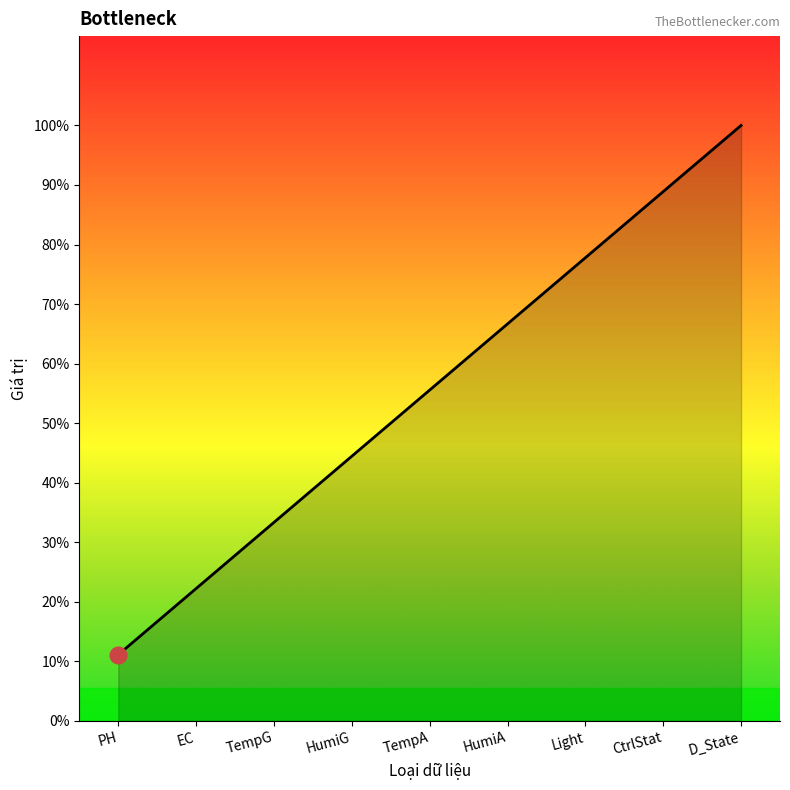

List the labels in order of value, smallest first.

PH, EC, TempG, HumiG, TempA, HumiA, Light, CtrlStat, D_State